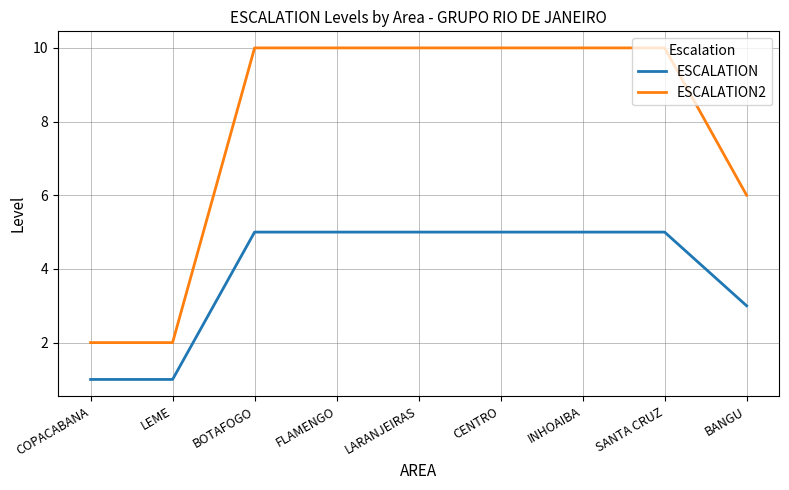

Reading right to left, what are all the values shown in this chart?

ESCALATION: BANGU=3	SANTA CRUZ=5	INHOAIBA=5	CENTRO=5	LARANJEIRAS=5	FLAMENGO=5	BOTAFOGO=5	LEME=1	COPACABANA=1
ESCALATION2: BANGU=6	SANTA CRUZ=10	INHOAIBA=10	CENTRO=10	LARANJEIRAS=10	FLAMENGO=10	BOTAFOGO=10	LEME=2	COPACABANA=2